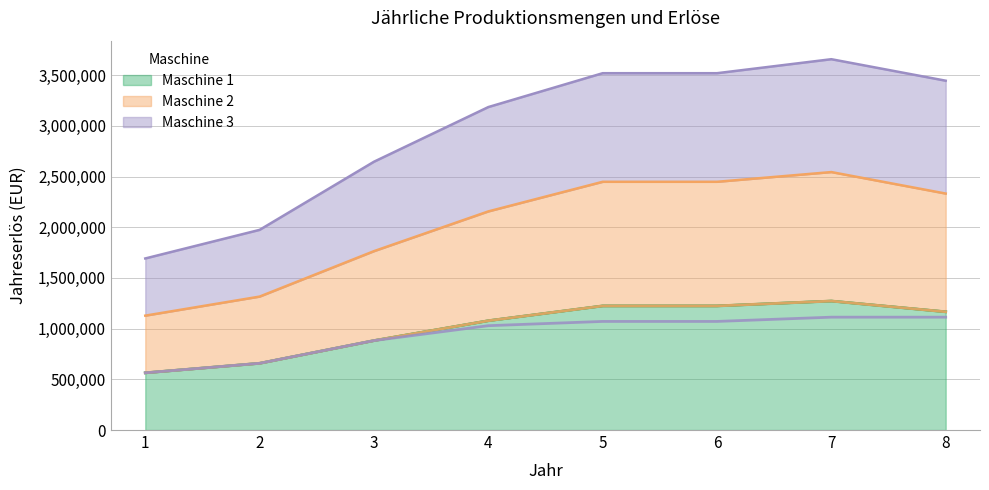

True or false: Maschine 3 has a value of 877034 at 1.

False